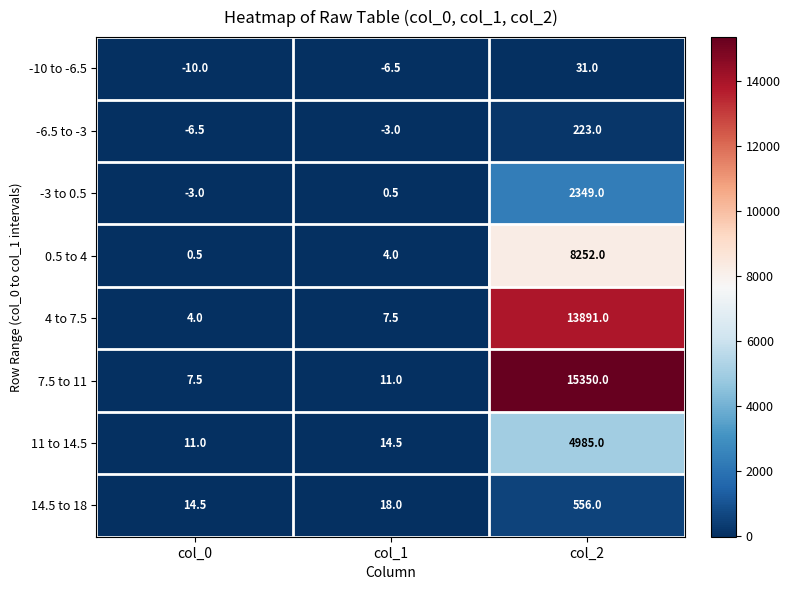

What is the sum of all 4 to 7.5 values?

13902.5